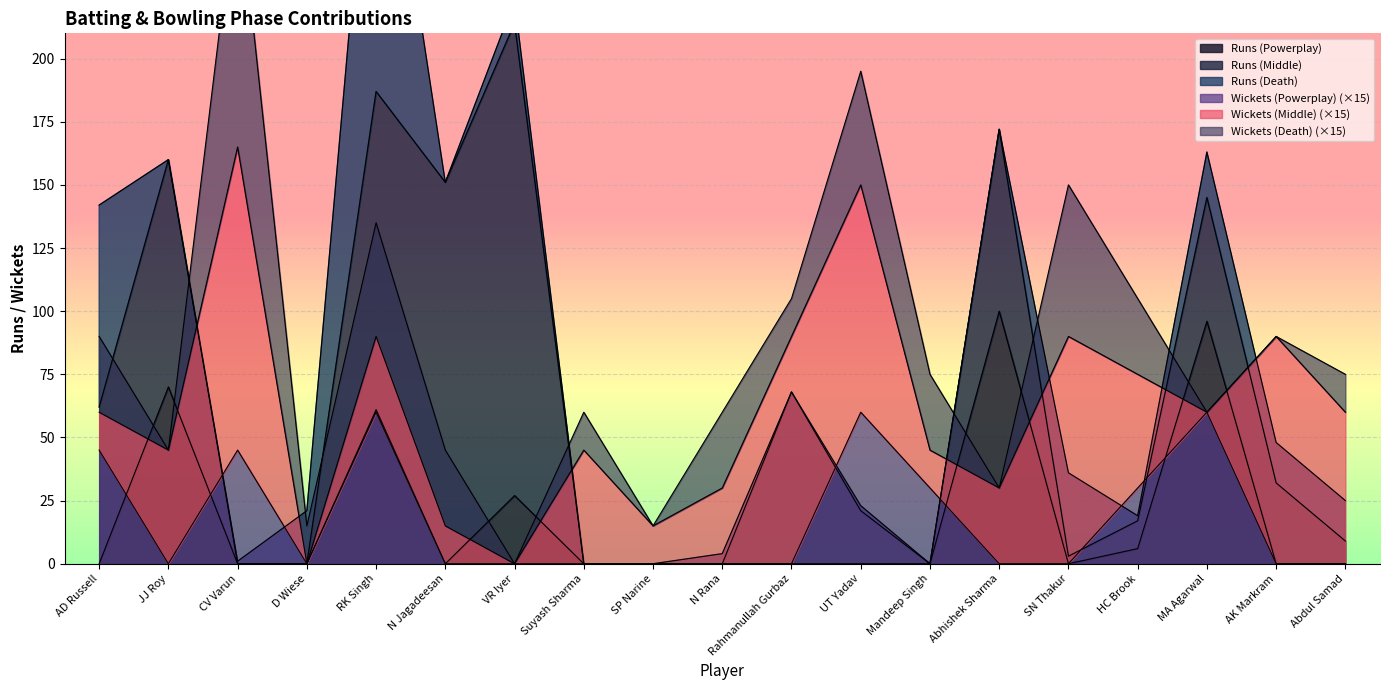

How many data points in tr_dth are above 2?

9